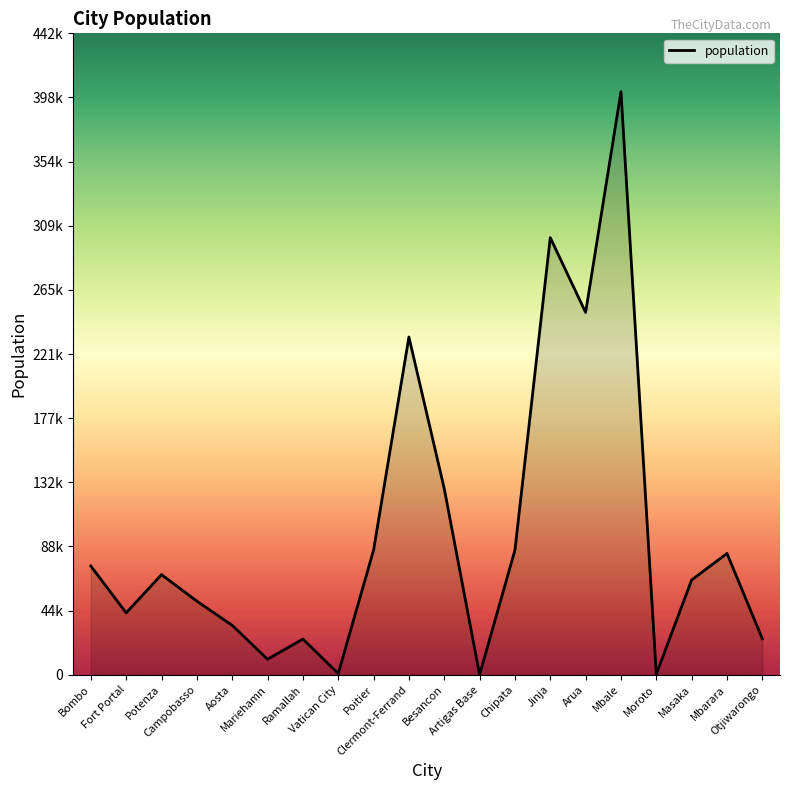

Reading left to right, transcribe all the data shown in this chart.

75000	42670	69060	50762	34062	10682	24599	832	85960	233050	128426	60	85963	301619	250000	402368	371	65373	83700	24815